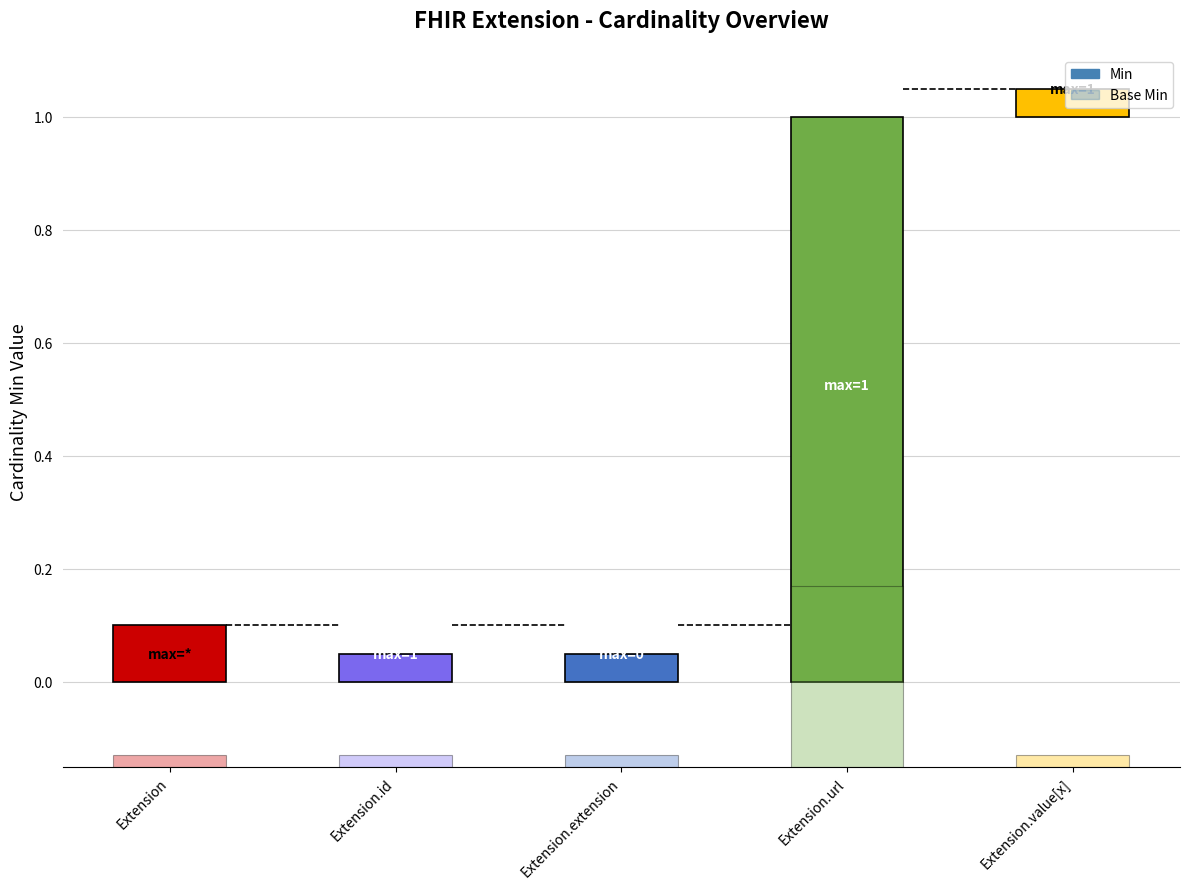

What is the difference between the maximum and minimum values in the Base Min series?

1